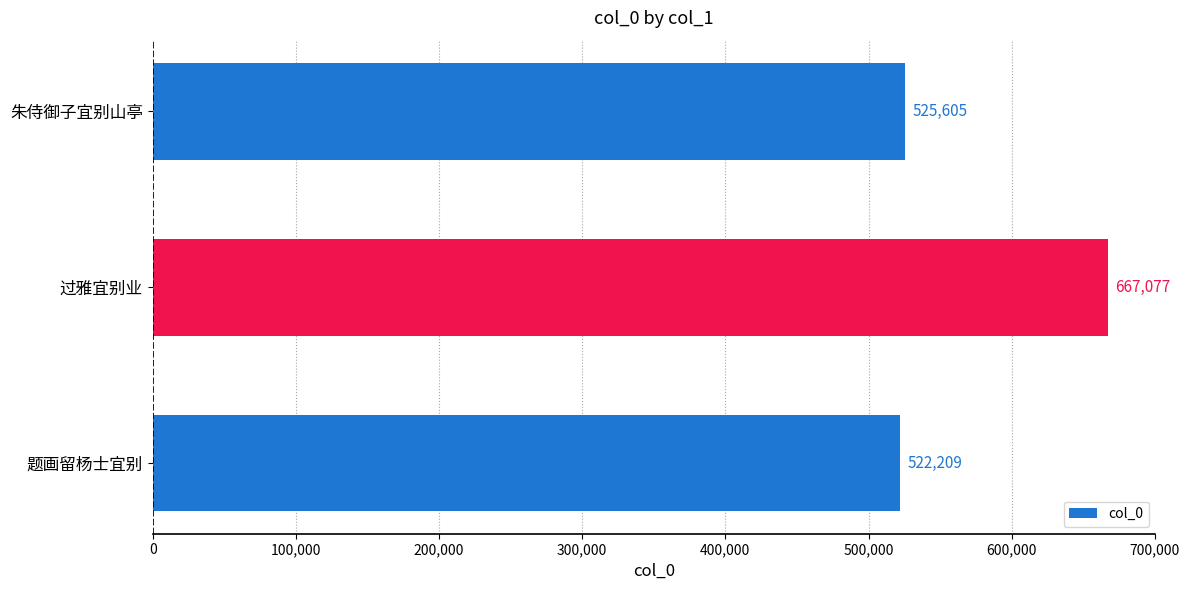

Reading top to bottom, transcribe all the data shown in this chart.

525605	667077	522209